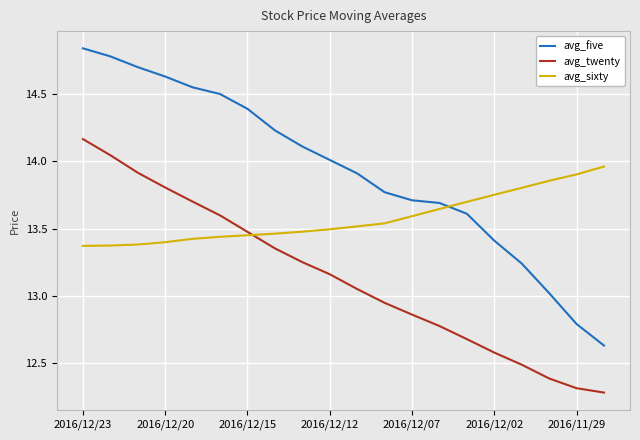

Which series ends up on top after the final intersection of avg_twenty and avg_sixty?

avg_sixty